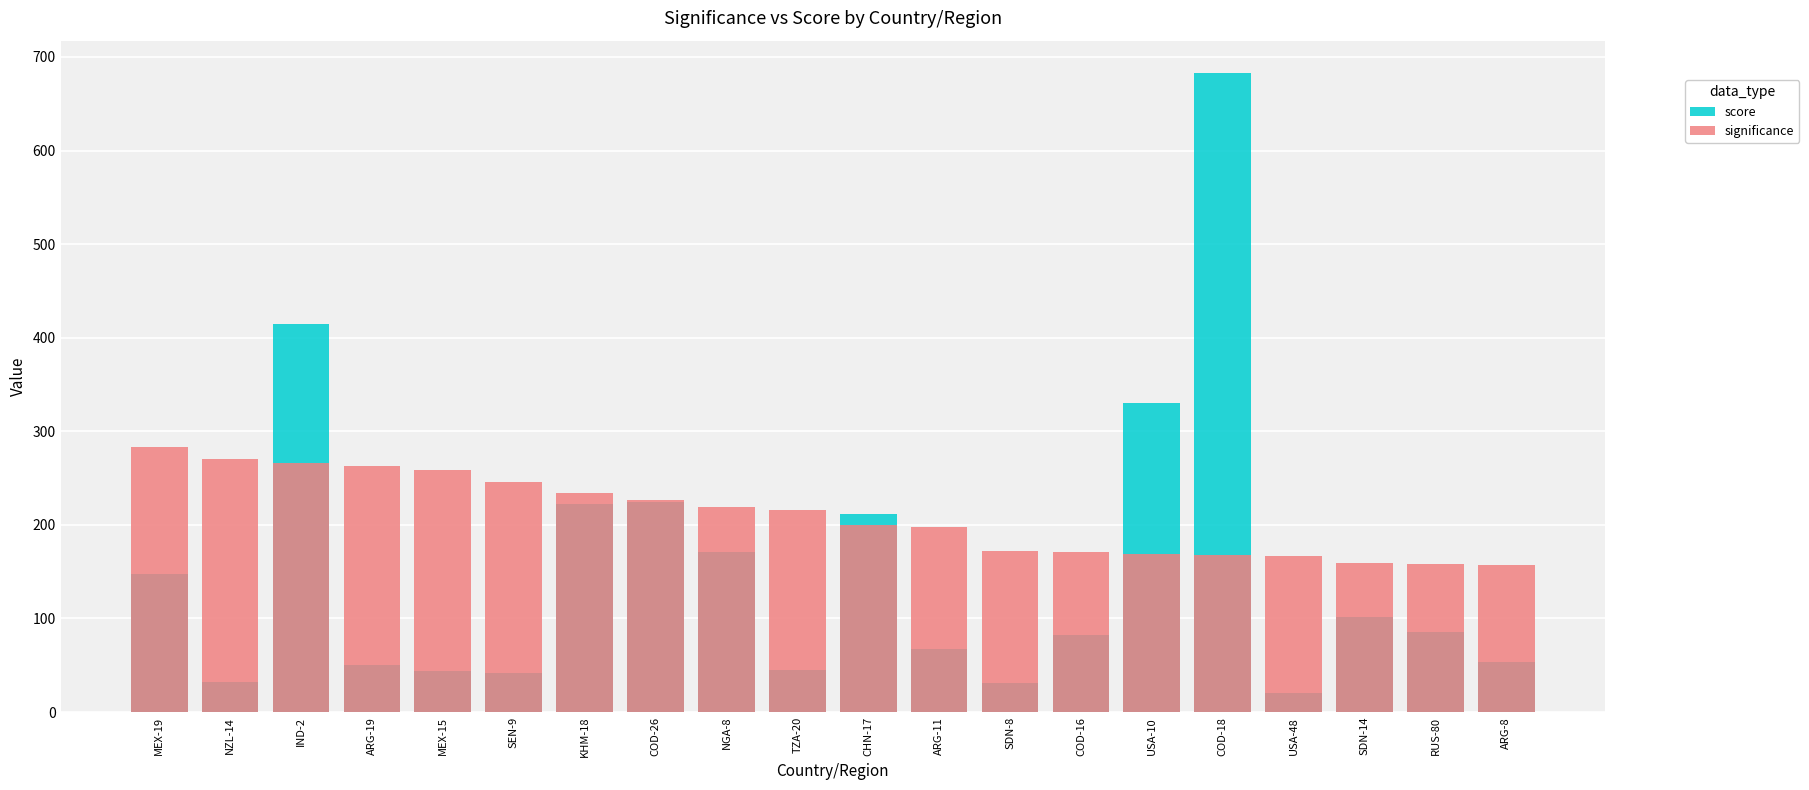

Reading left to right, list all the values displayed in this chart.

score: 147.5	32.4	414.7	49.9	43.9	41.8	222.1	224.3	170.6	45.3	212.1	67.4	30.9	82.2	329.8	683.3	20.0	101.7	85.6	53.3
significance: 283.6	270.1	265.9	262.6	258.5	245.7	233.8	226.6	218.7	215.7	200.1	198.3	171.8	171.3	169.1	167.5	166.4	158.9	158.5	156.7